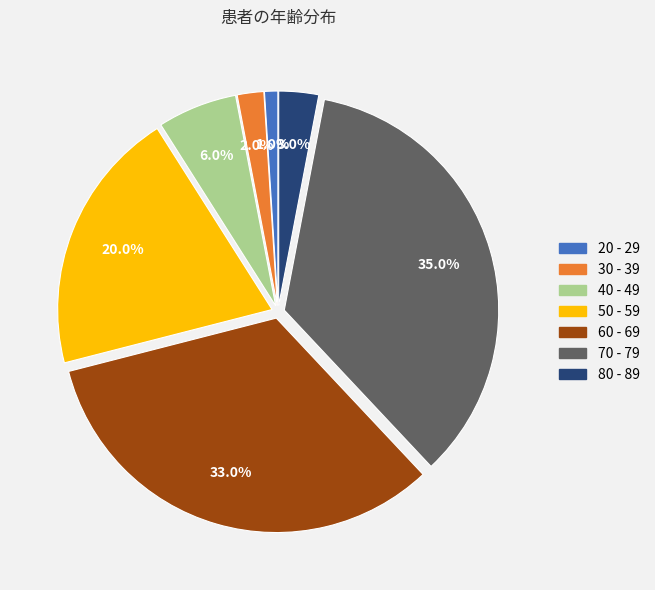

What is the total percentage of 40 - 49 and 60 - 69?

39.0%